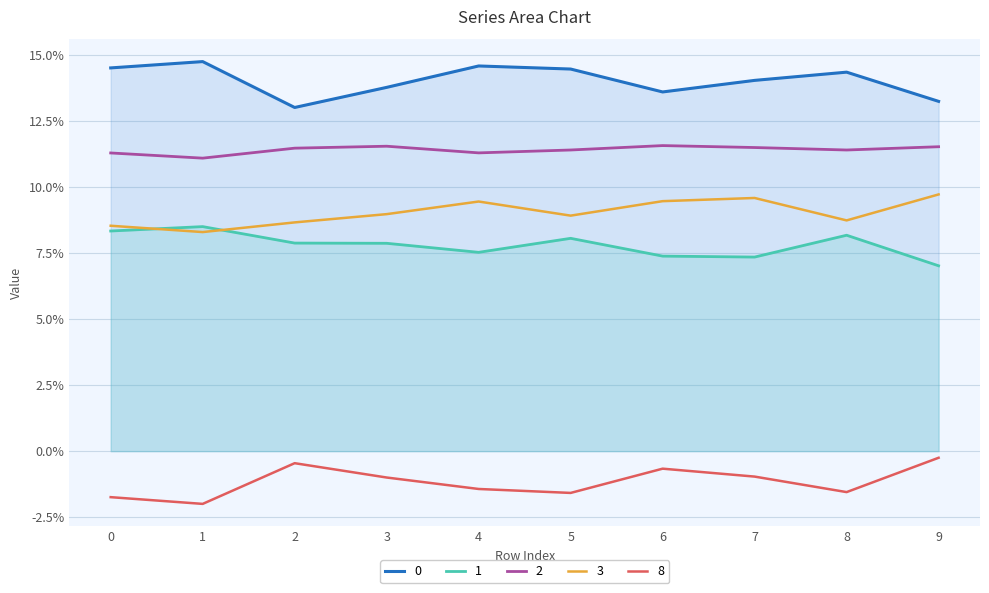

True or false: 0 and 3 intersect in this chart.

False